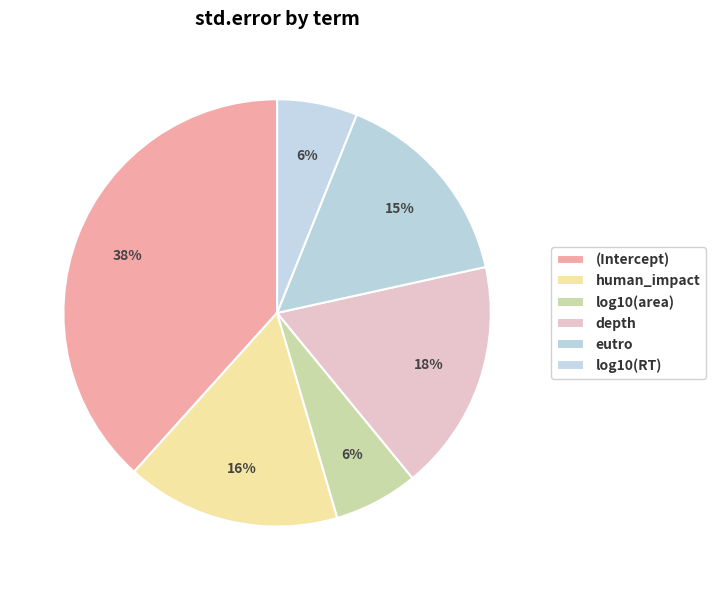

How many segments does this pie chart have?

6